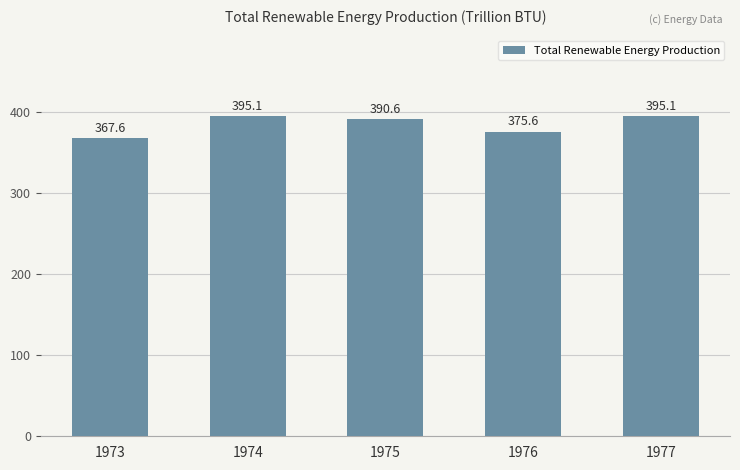

Is it true that the value at 1976 is 645.8?

False